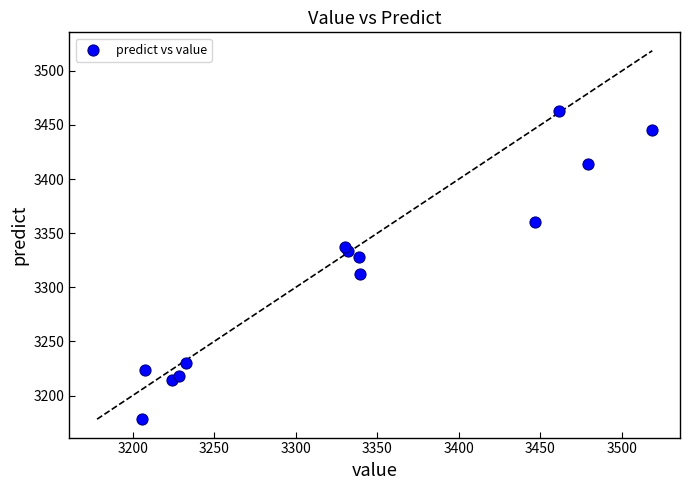

What is the range of X values (max minus min)?

312.8